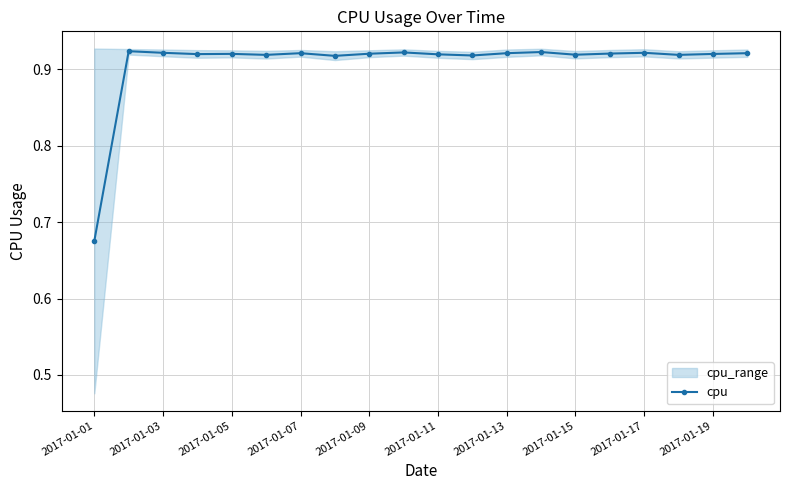

What is the average value?

0.9